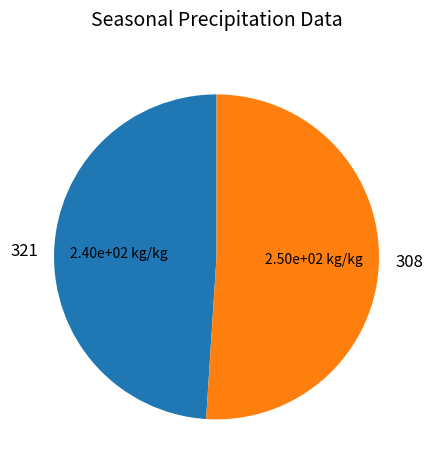

Rank the categories by value from highest to lowest.

308, 321